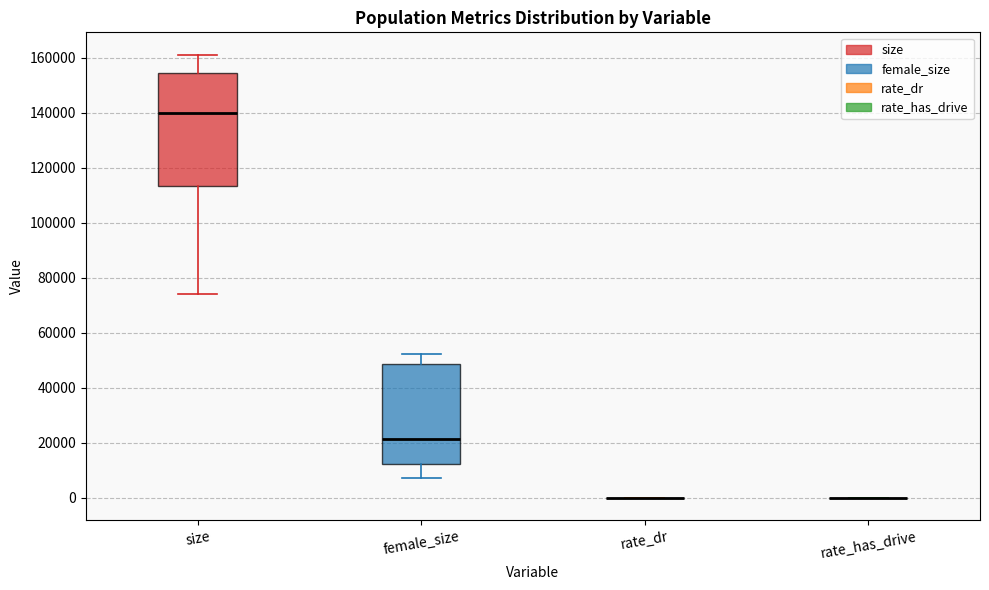

Reading left to right, transcribe this box plot: for each box, give where its median line is, the range the box spans, and where its two whiskers end, as read against the y-axis. The values are not printed on the chart, so give them approximately, as read against the axis.

size: median 140000, box 114000 to 154000, whiskers 74000 to 162000
female_size: median 22000, box 12000 to 48000, whiskers 8000 to 52000
rate_dr: box collapsed to a line at 0, whiskers 0 to 0
rate_has_drive: box collapsed to a line at 0, whiskers 0 to 0